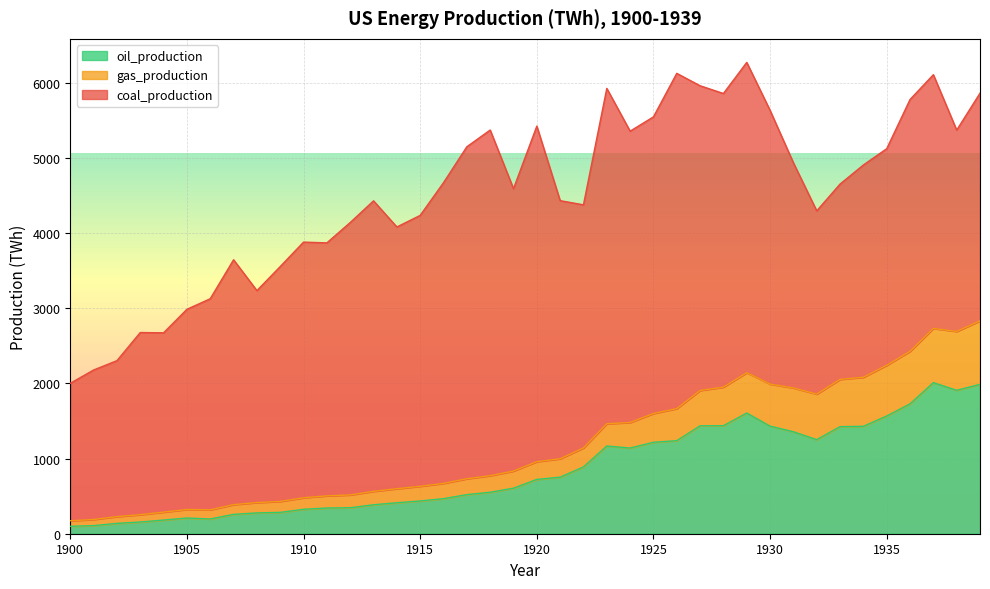

What is the average value of the gas_production series?

1186.5